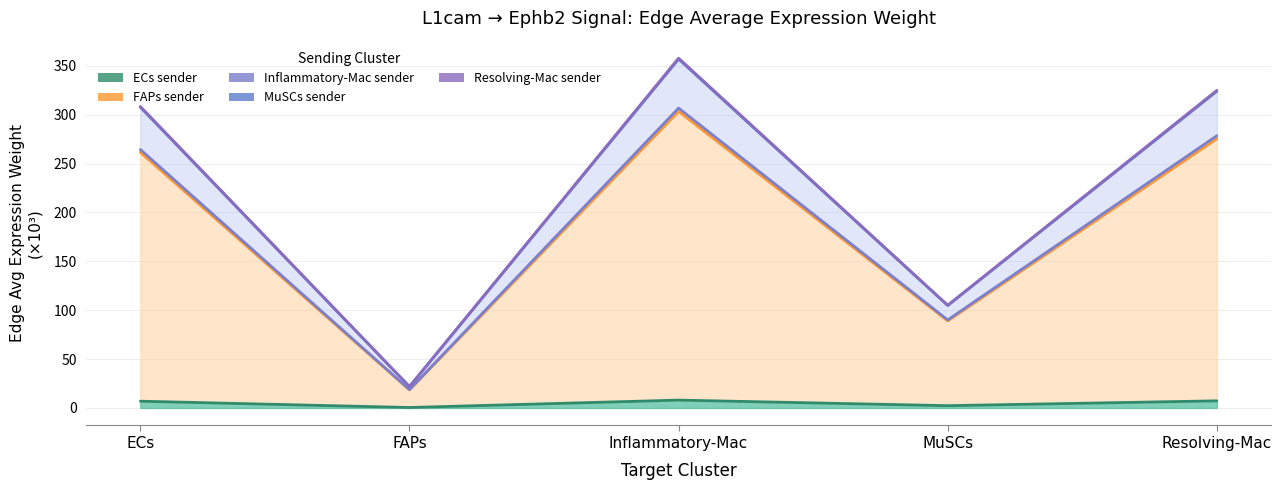

Reading right to left, list all the values displayed in this chart.

Edge average expression weight (ECs sender): Resolving-Mac=7.3	MuSCs=2.4	Inflammatory-Mac=8.1	FAPs=0.5	ECs=6.9
Edge average expression weight (FAPs sender): Resolving-Mac=275.4	MuSCs=89.1	Inflammatory-Mac=303.4	FAPs=18.6	ECs=261.5
Edge average expression weight (Inflammatory sender): Resolving-Mac=324.0	MuSCs=104.8	Inflammatory-Mac=356.9	FAPs=21.8	ECs=307.7
Edge average expression weight (MuSCs sender): Resolving-Mac=278.5	MuSCs=90.1	Inflammatory-Mac=306.7	FAPs=18.8	ECs=264.4
Edge average expression weight (Resolving sender): Resolving-Mac=324.9	MuSCs=105.1	Inflammatory-Mac=357.8	FAPs=21.9	ECs=308.5